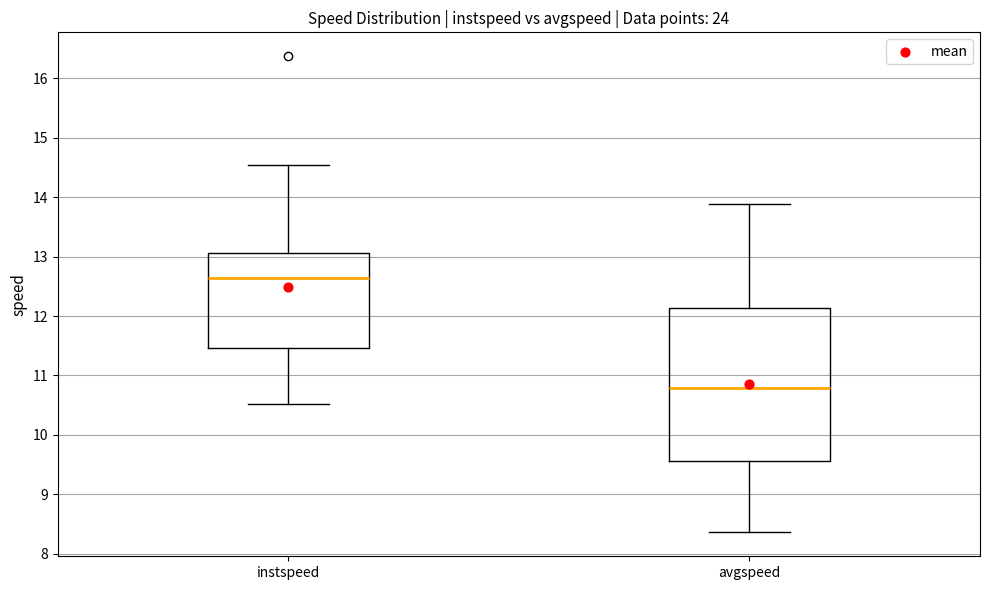

Reading left to right, transcribe this box plot: for each box, give where its median line is, the range the box spans, and where its two whiskers end, as read against the y-axis. The values are not printed on the chart, so give them approximately, as read against the axis.

instspeed: median 12.6, box 11.5 to 13.1, whiskers 10.5 to 14.5
avgspeed: median 10.8, box 9.6 to 12.1, whiskers 8.4 to 13.9